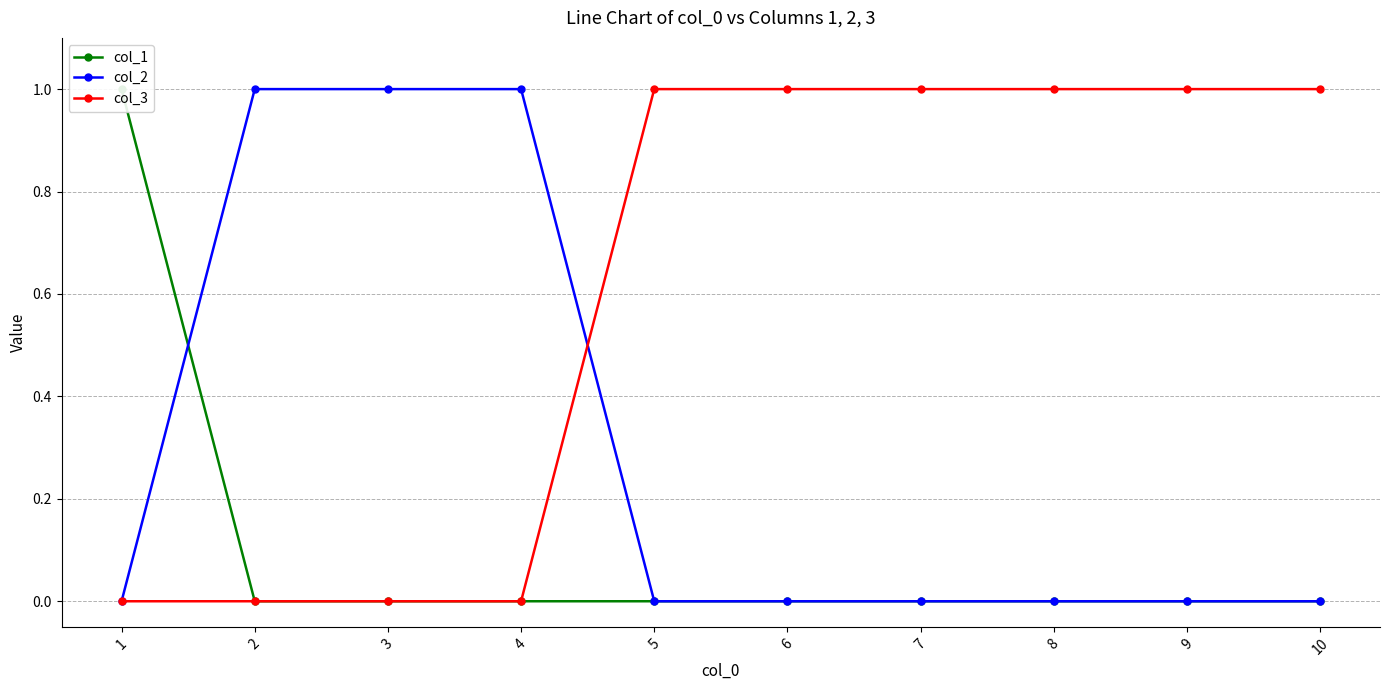

How many times do col_2 and col_1 cross each other?

1